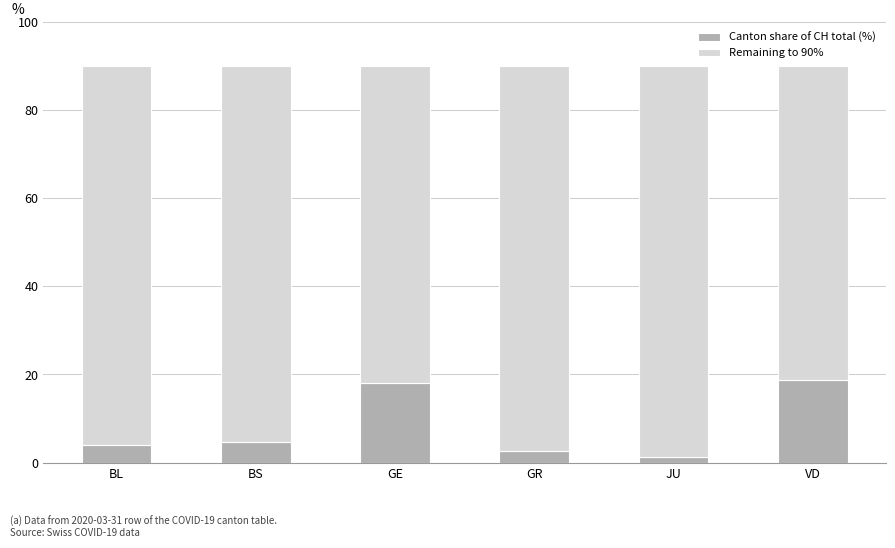

What is the total value across all series at BL?

90.0